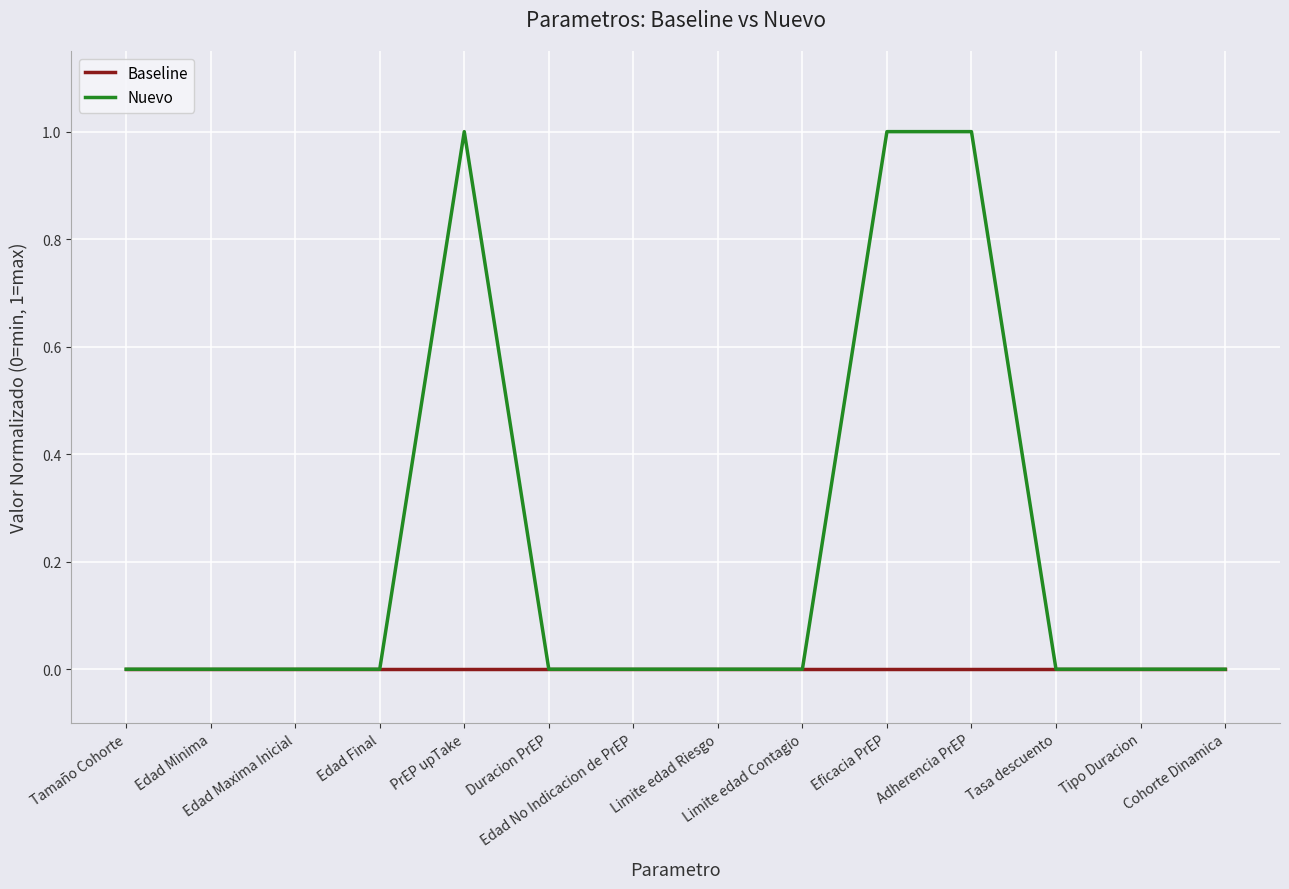

Rank the series by their maximum value, from highest to lowest.

Nuevo, Baseline